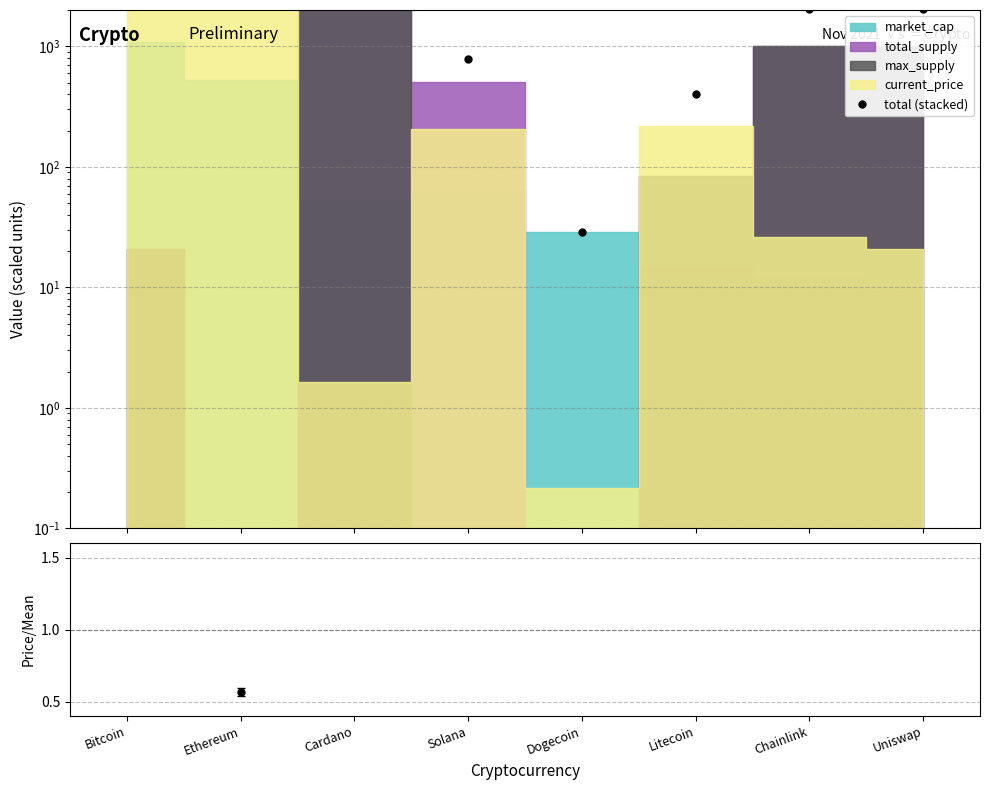

True or false: price ratio and total (stacked) cross at least once.

False